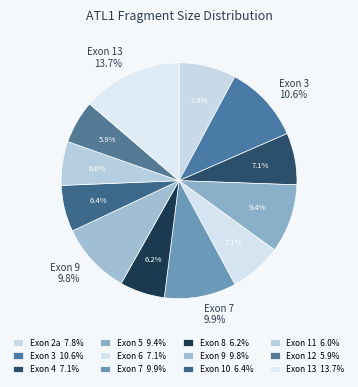

Do Exon 10 and Exon 9 together represent more than half of the pie?

No